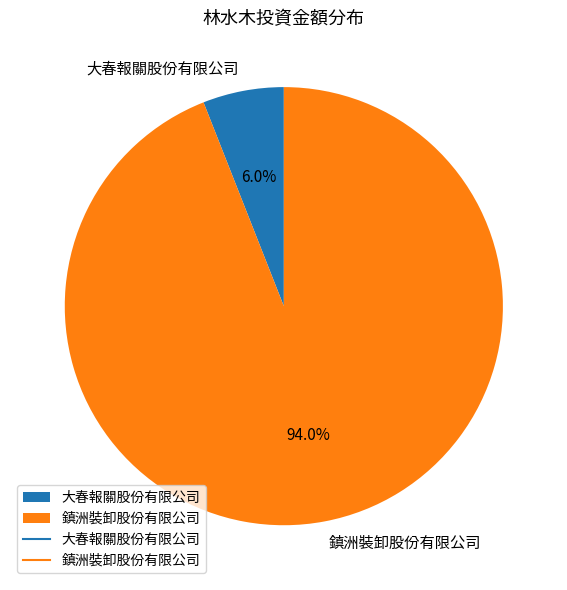

Which slice is the smallest?

大春報關股份有限公司